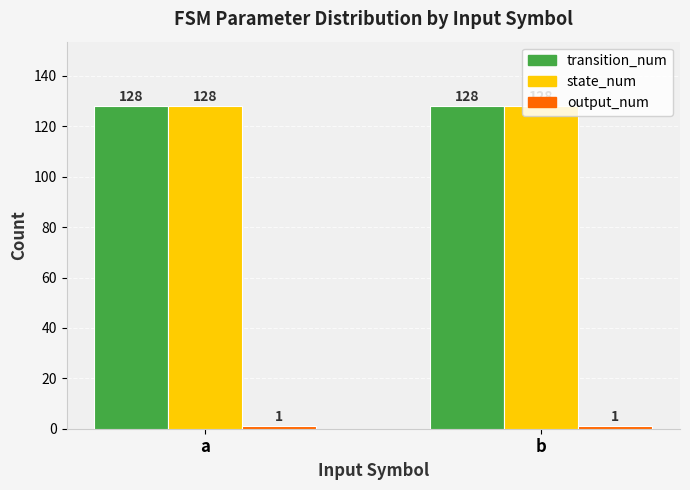

What is the average value of the state_num series?

128